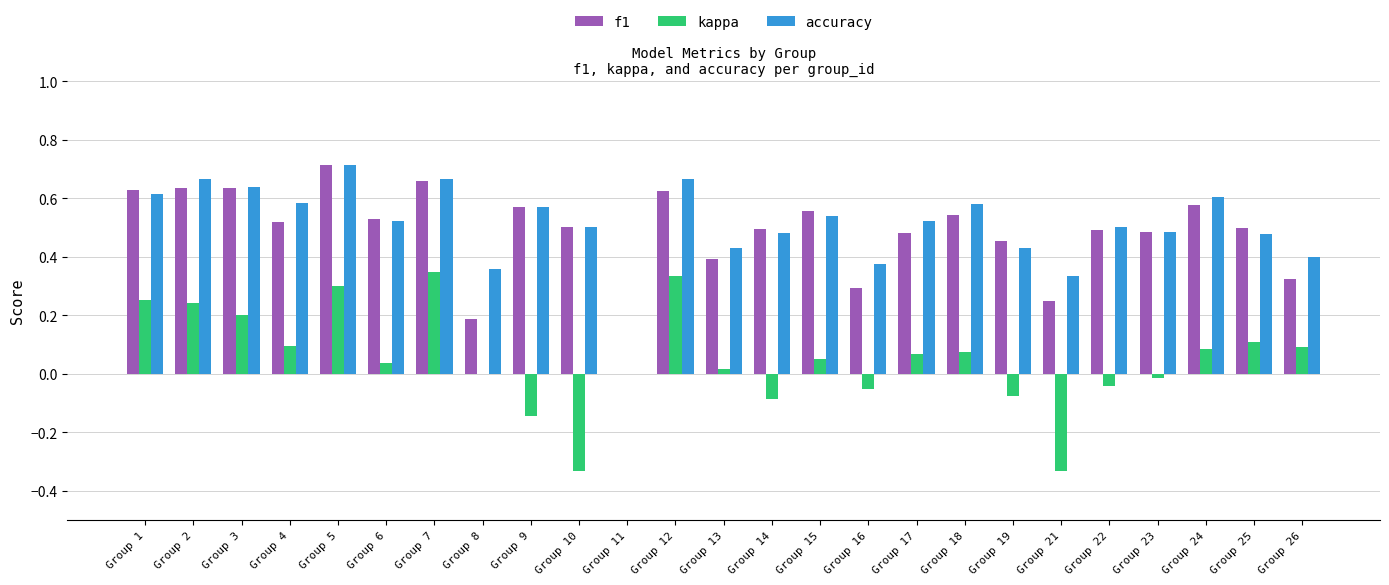

How many positive values does the accuracy series have?

24